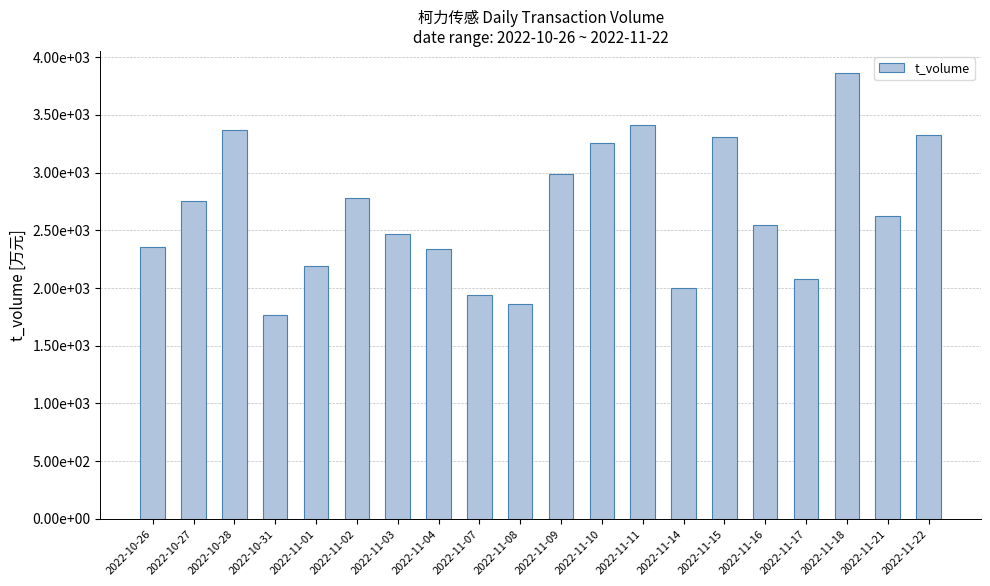

Where is the data nearest to the value 2812?

2022-11-02